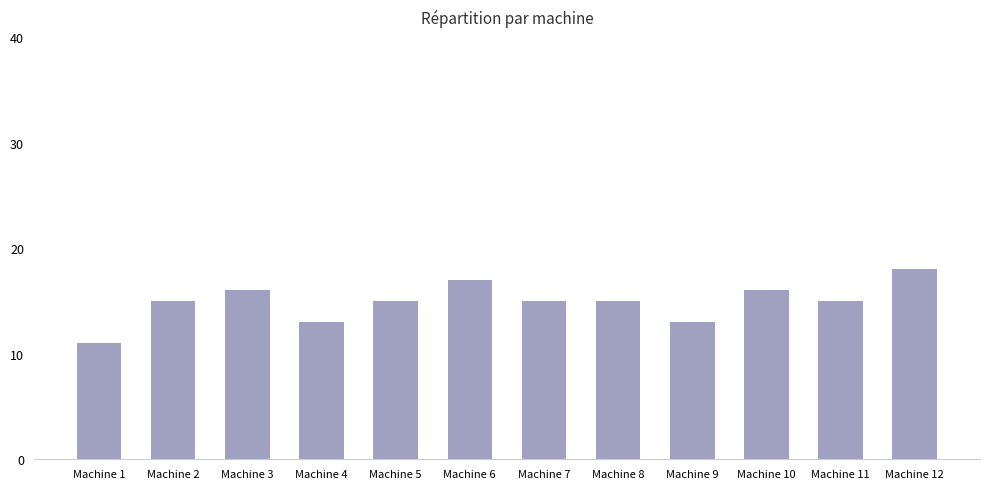

Does the chart contain any negative values?

No